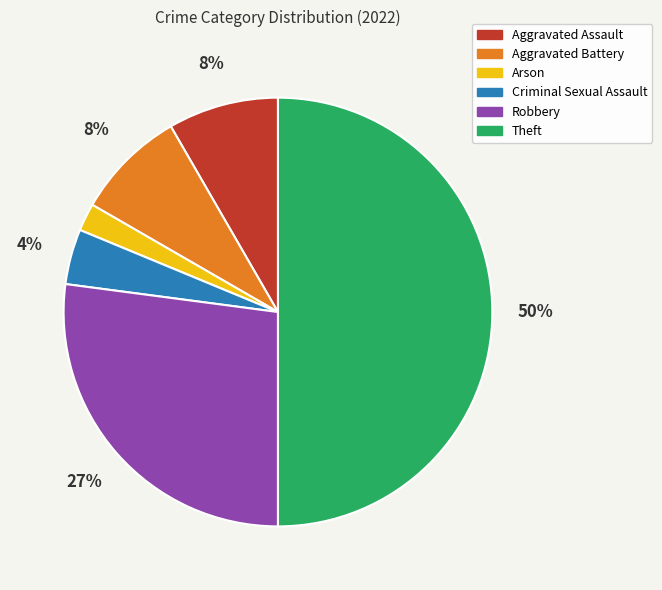

Count the number of slices in the pie.

6